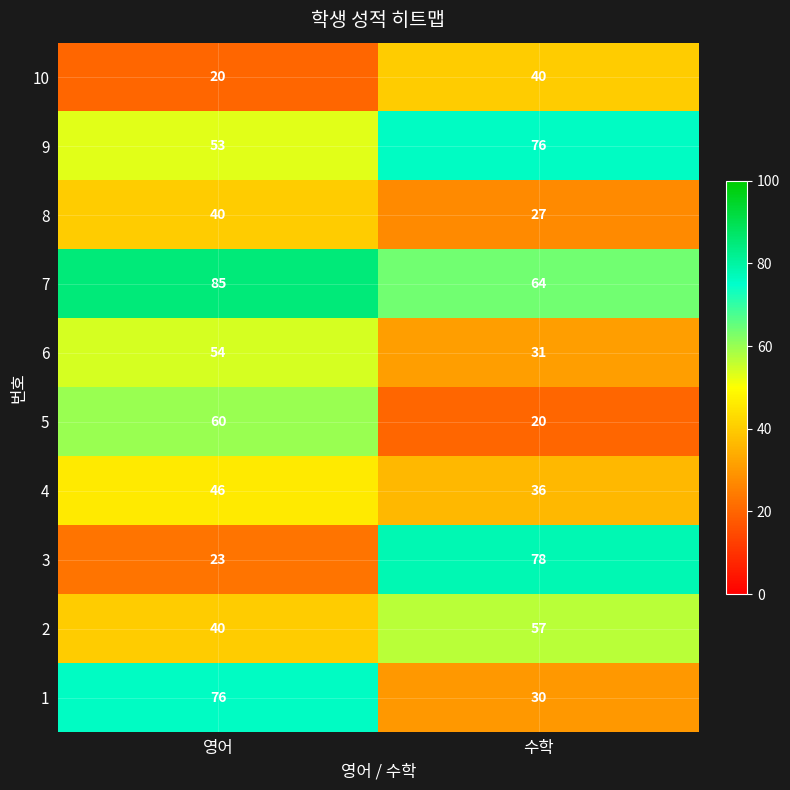

Which series has the largest range (max minus min)?

3